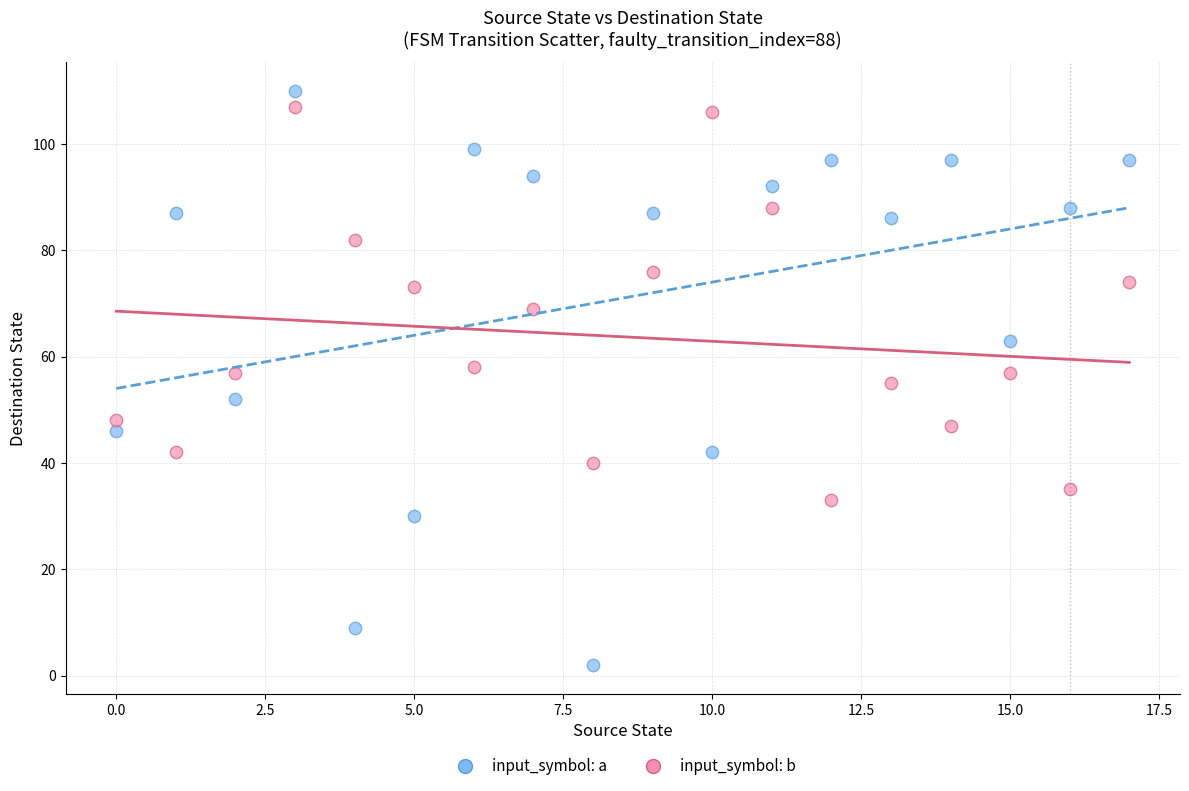

Which series reaches the minimum Y coordinate?

input_symbol: a